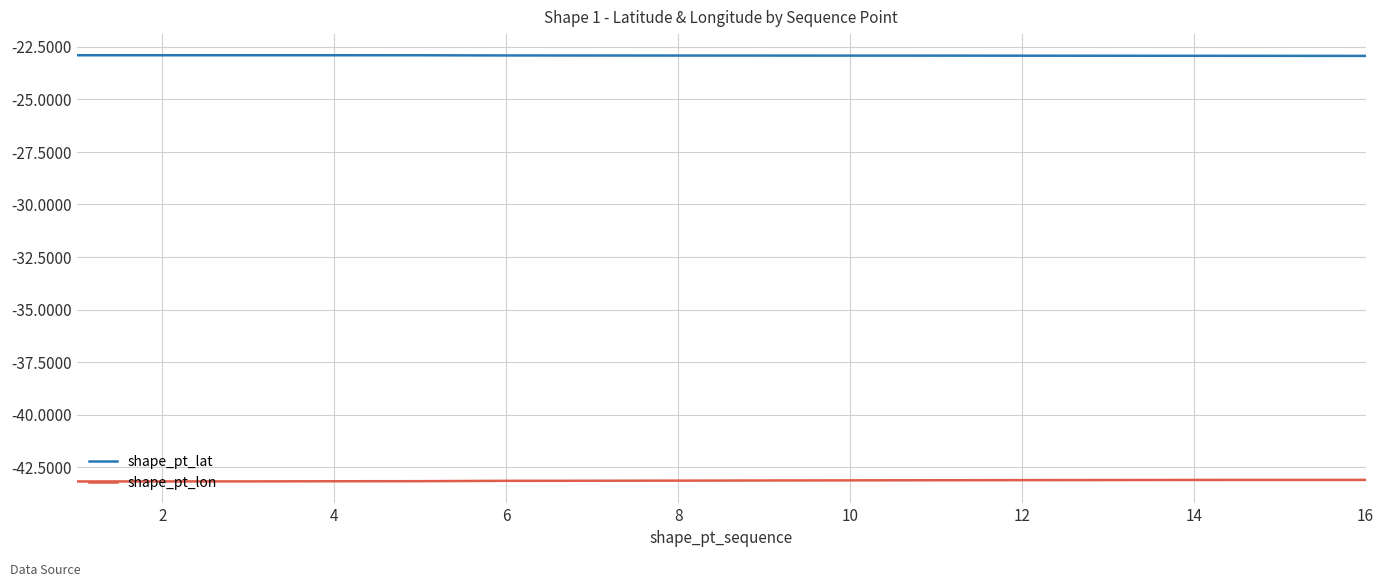

True or false: shape_pt_lon and shape_pt_lat intersect in this chart.

False